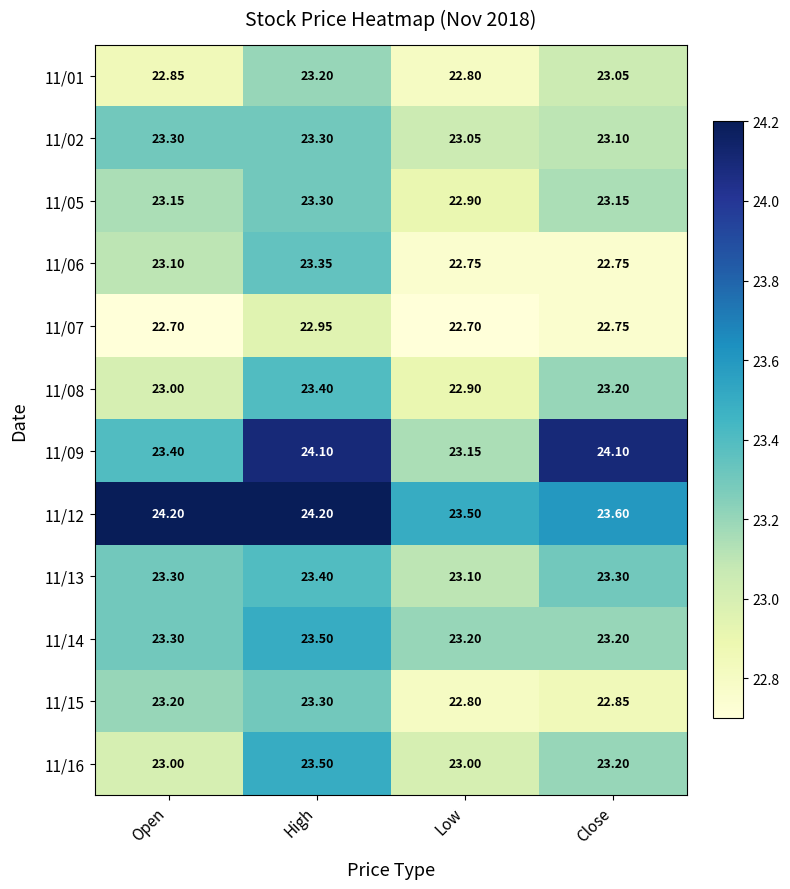

At which category is the sum across all series the highest?

High